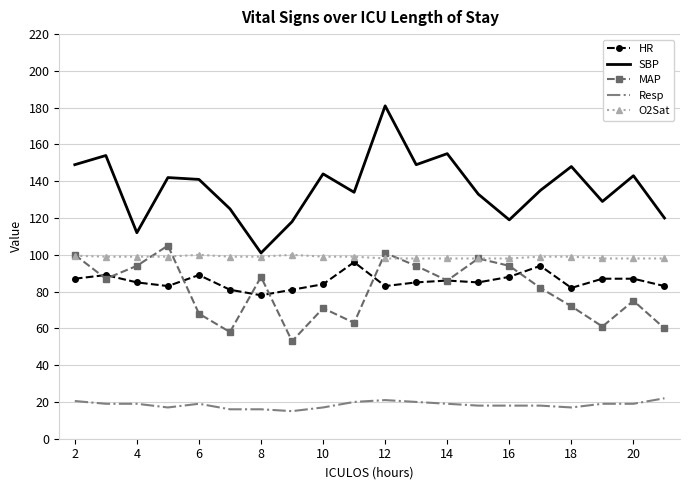

At how many categories does at least one series exceed 76?

20